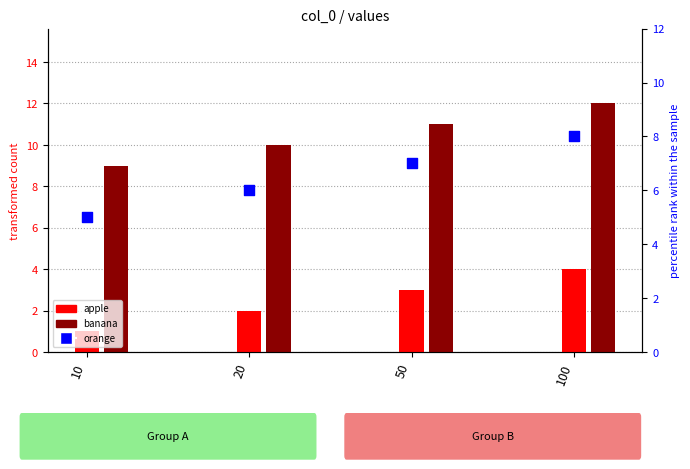

Which series has the largest total across all categories?

banana